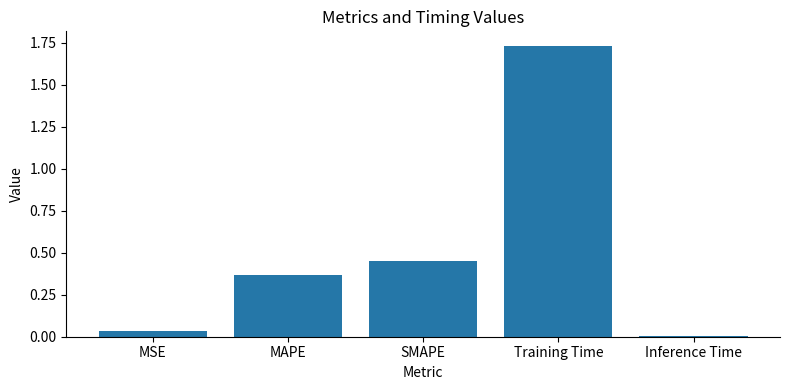

Is it true that the value at Inference Time is 0.0?

True